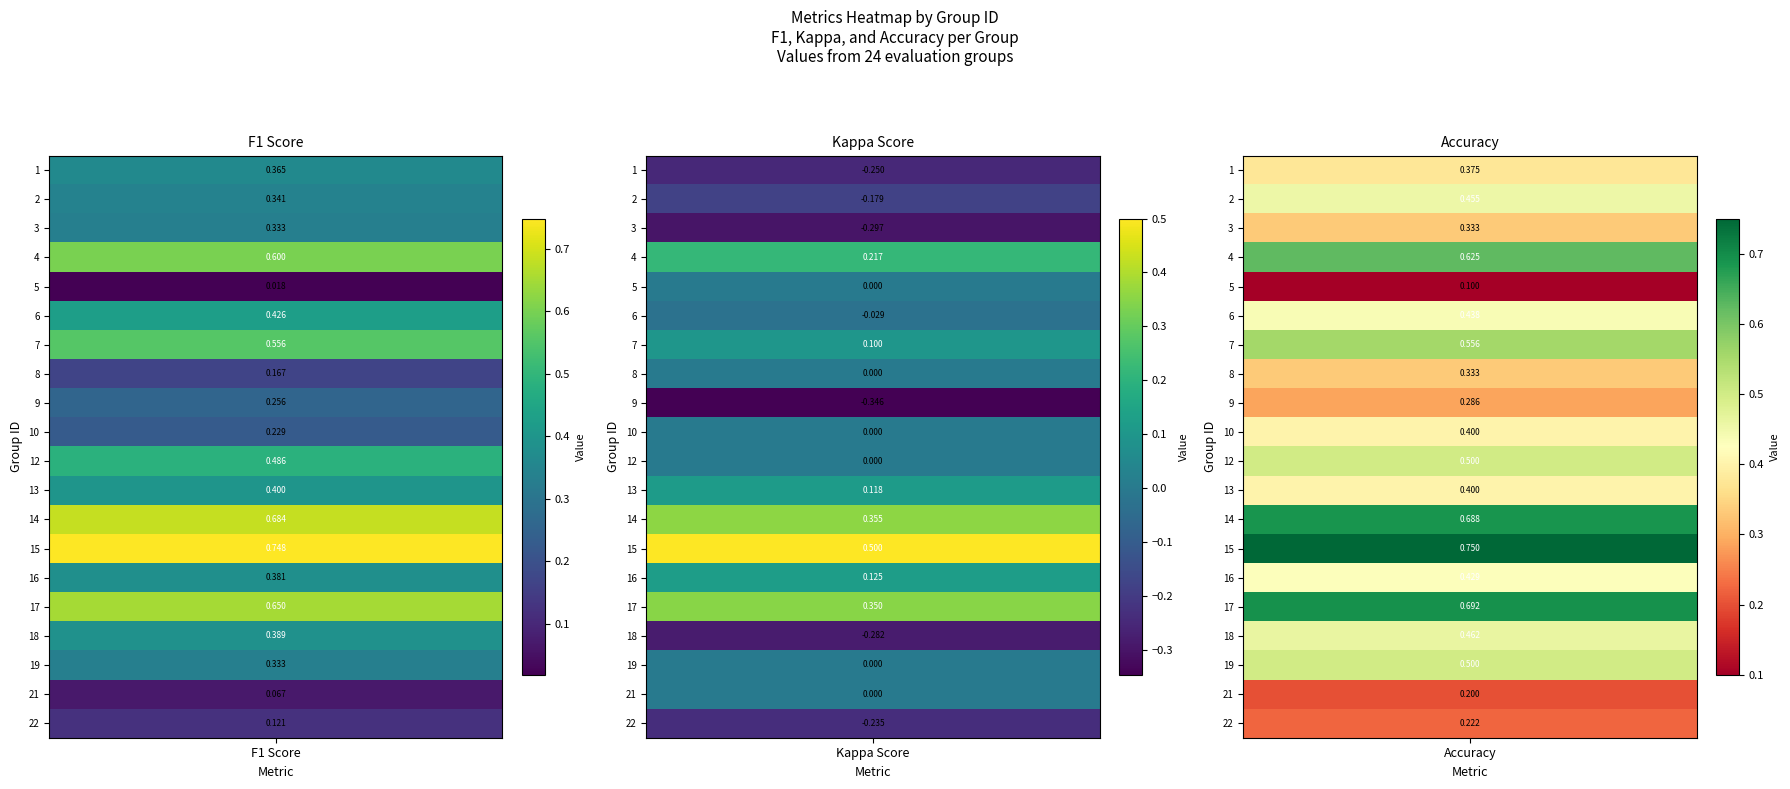

Is the value of accuracy at 17 greater than the value of f1 at 6?

Yes